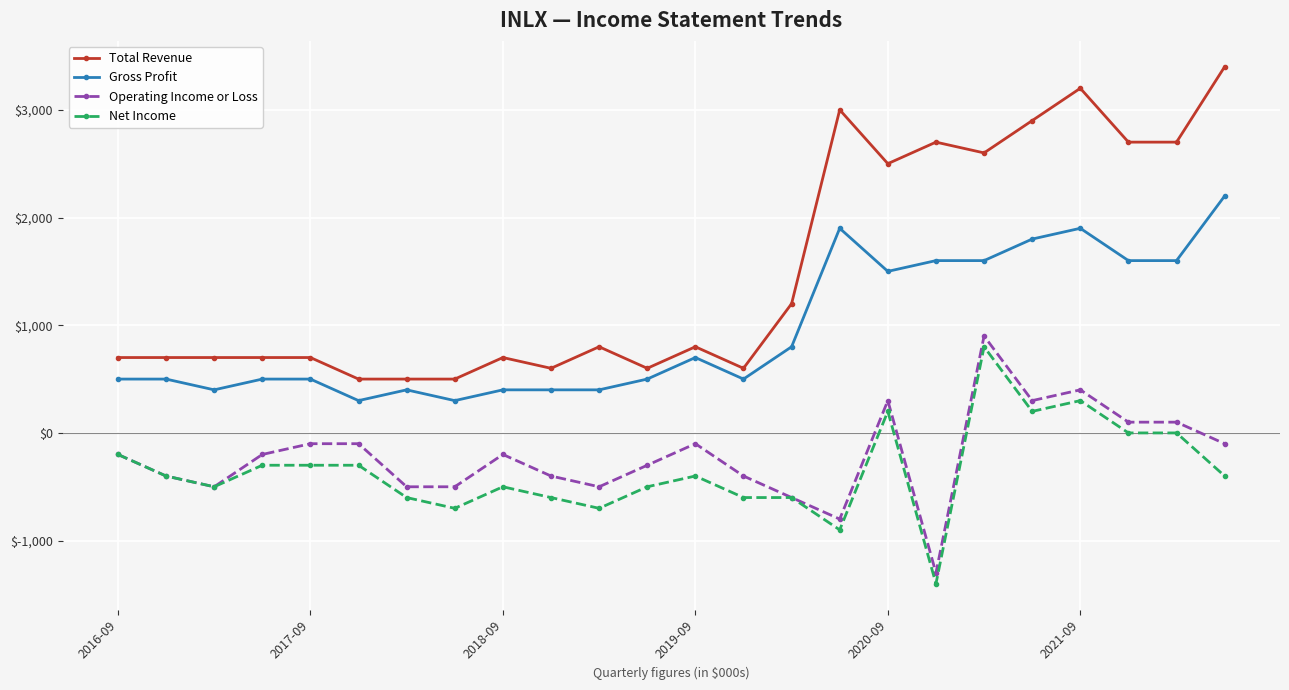

What is the greatest value displayed?

3400